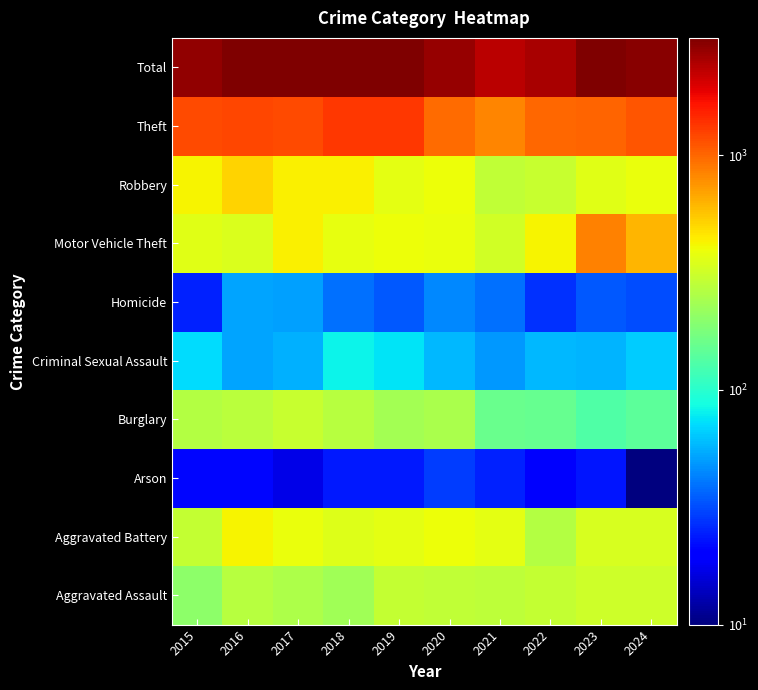

Rank the series at 2017 from highest to lowest value.

Total, Theft, Robbery, Motor Vehicle Theft, Aggravated Battery, Burglary, Aggravated Assault, Criminal Sexual Assault, Homicide, Arson